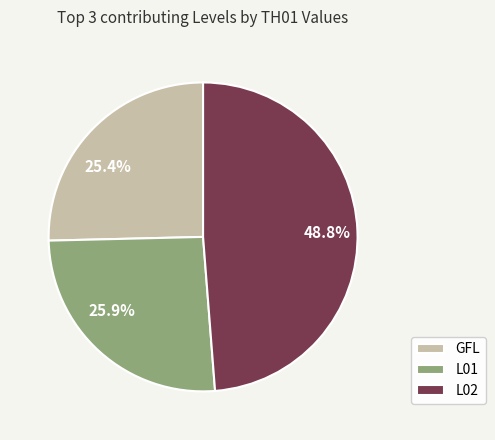

Is there any slice that represents more than half of the pie?

No